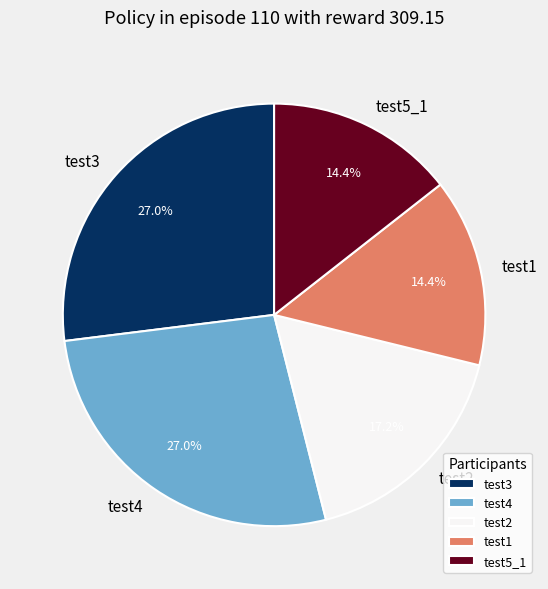

To the nearest percent, what is the difference between the largest and smallest slice percentages?

13%